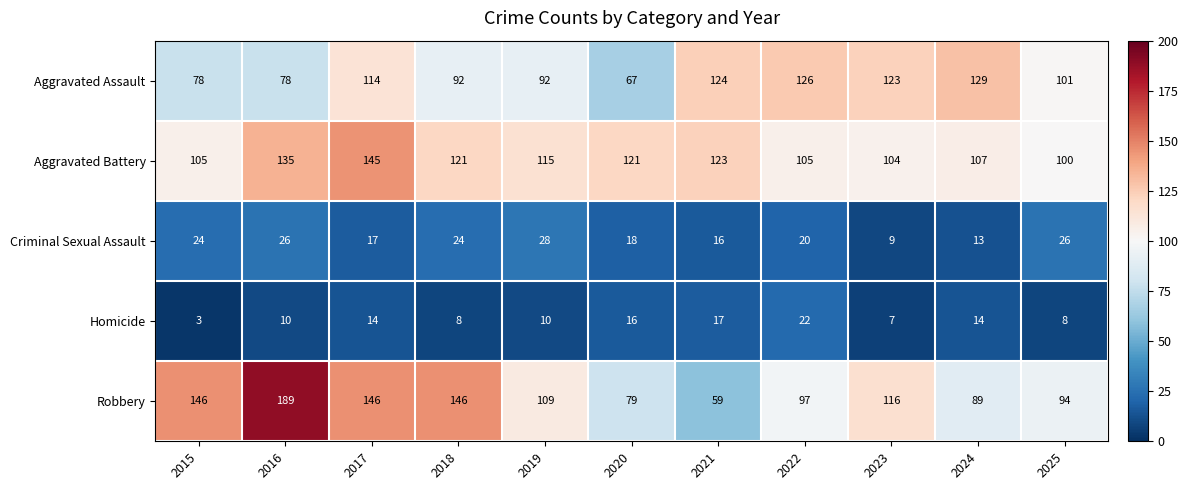

What is the sum of all Aggravated Assault values?

1124